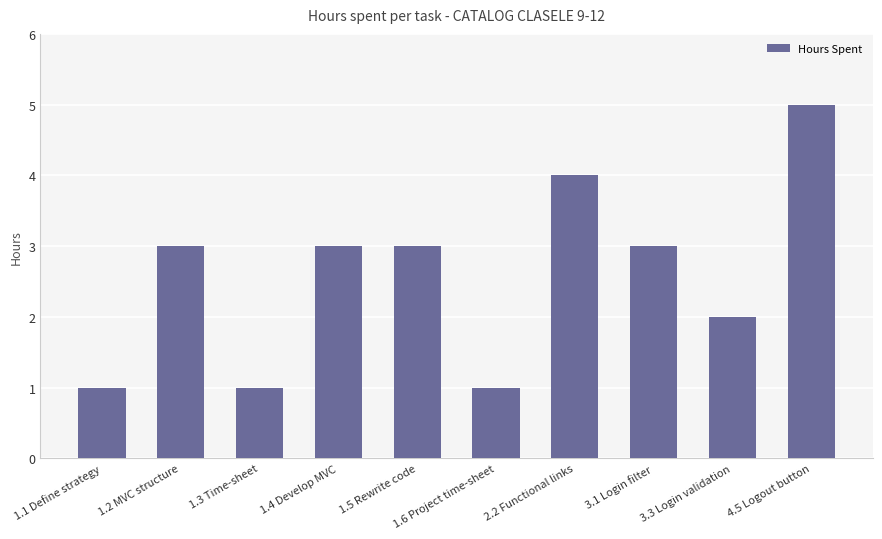

What is the average value?

3